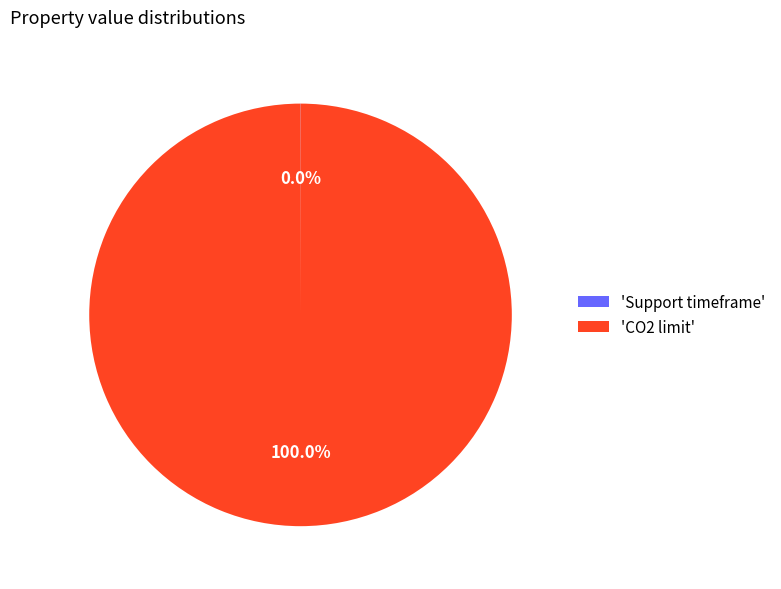

Is there a majority slice in this chart?

Yes